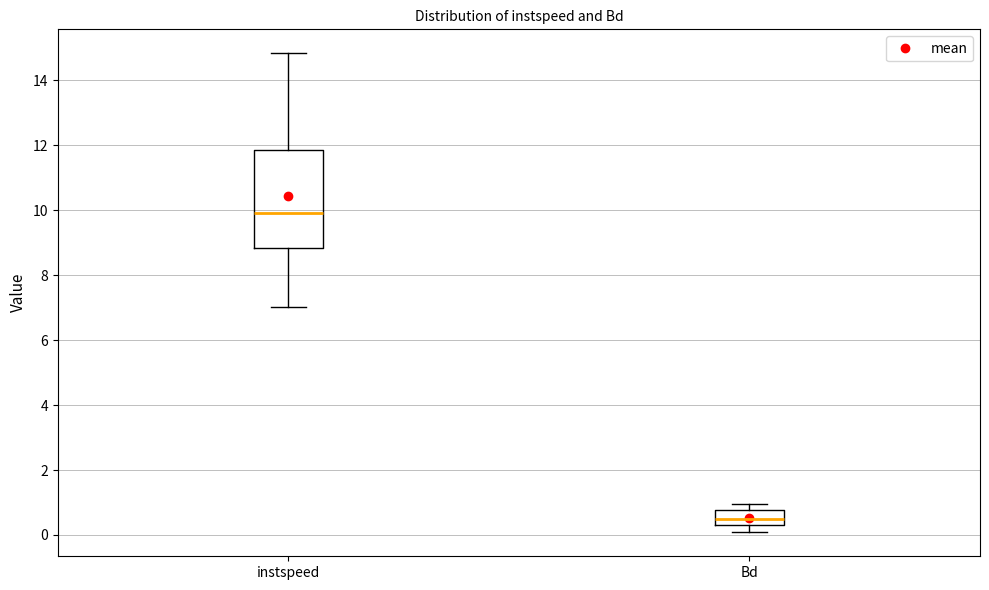

Reading left to right, transcribe this box plot: for each box, give where its median line is, the range the box spans, and where its two whiskers end, as read against the y-axis. The values are not printed on the chart, so give them approximately, as read against the axis.

instspeed: median 10.0, box 8.8 to 11.8, whiskers 7.0 to 14.8
Bd: median 0.6, box 0.4 to 0.8, whiskers 0.0 to 1.0